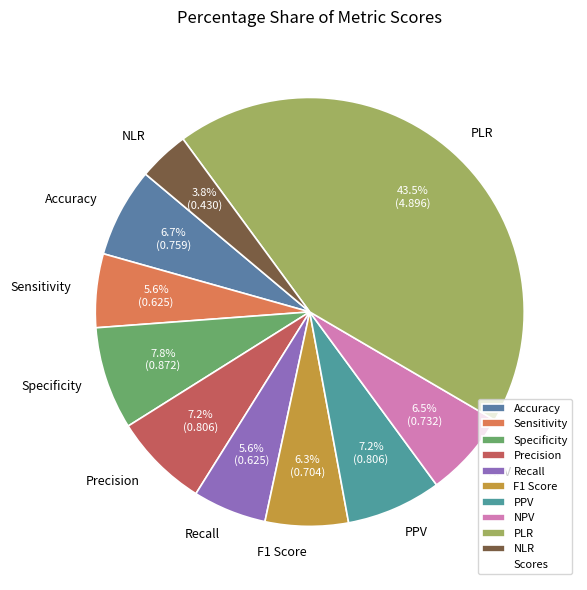

To the nearest percent, what percentage of the pie is Sensitivity?

6%